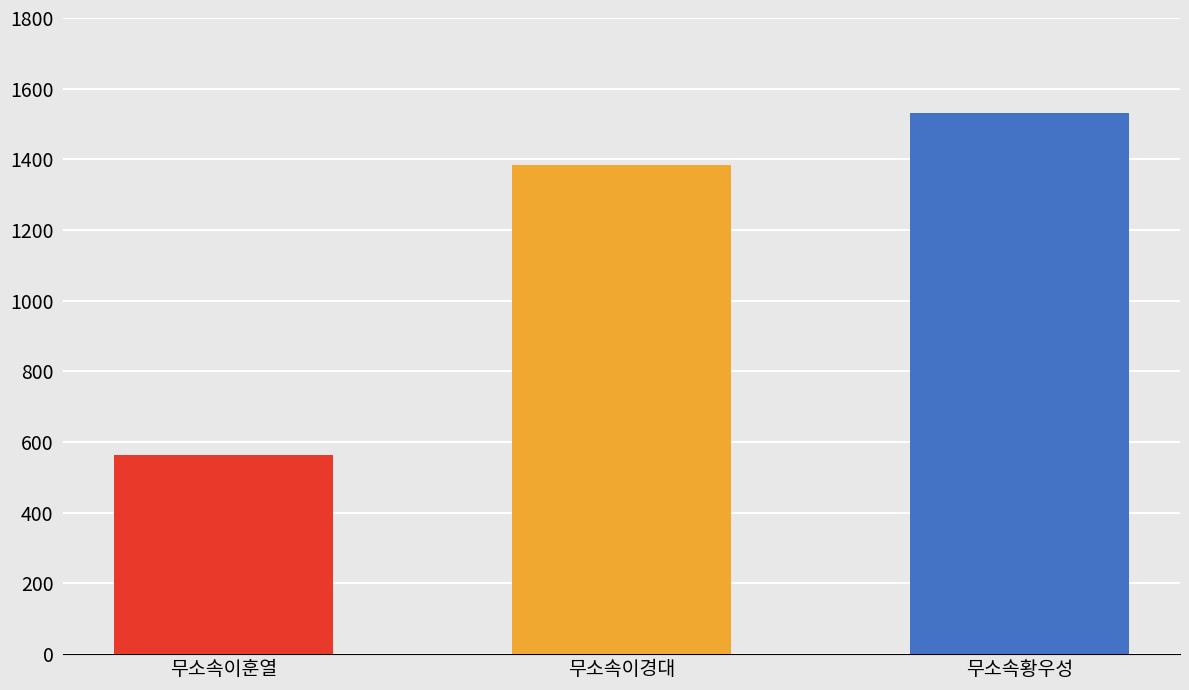

Which has a higher value, 무소속이훈열 or 무소속이경대?

무소속이경대